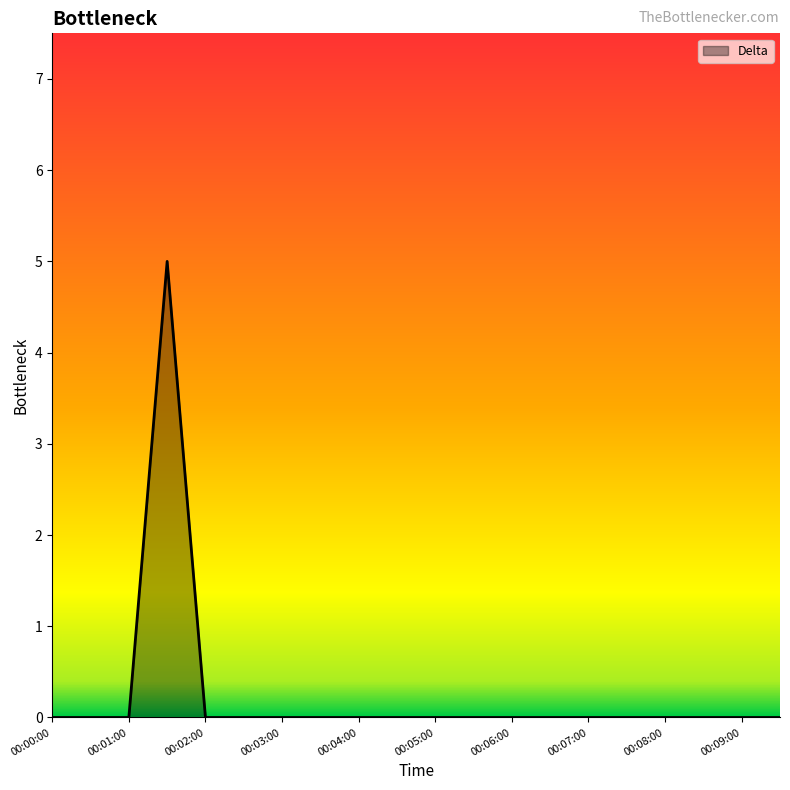

What is the difference between the maximum and minimum values?

5